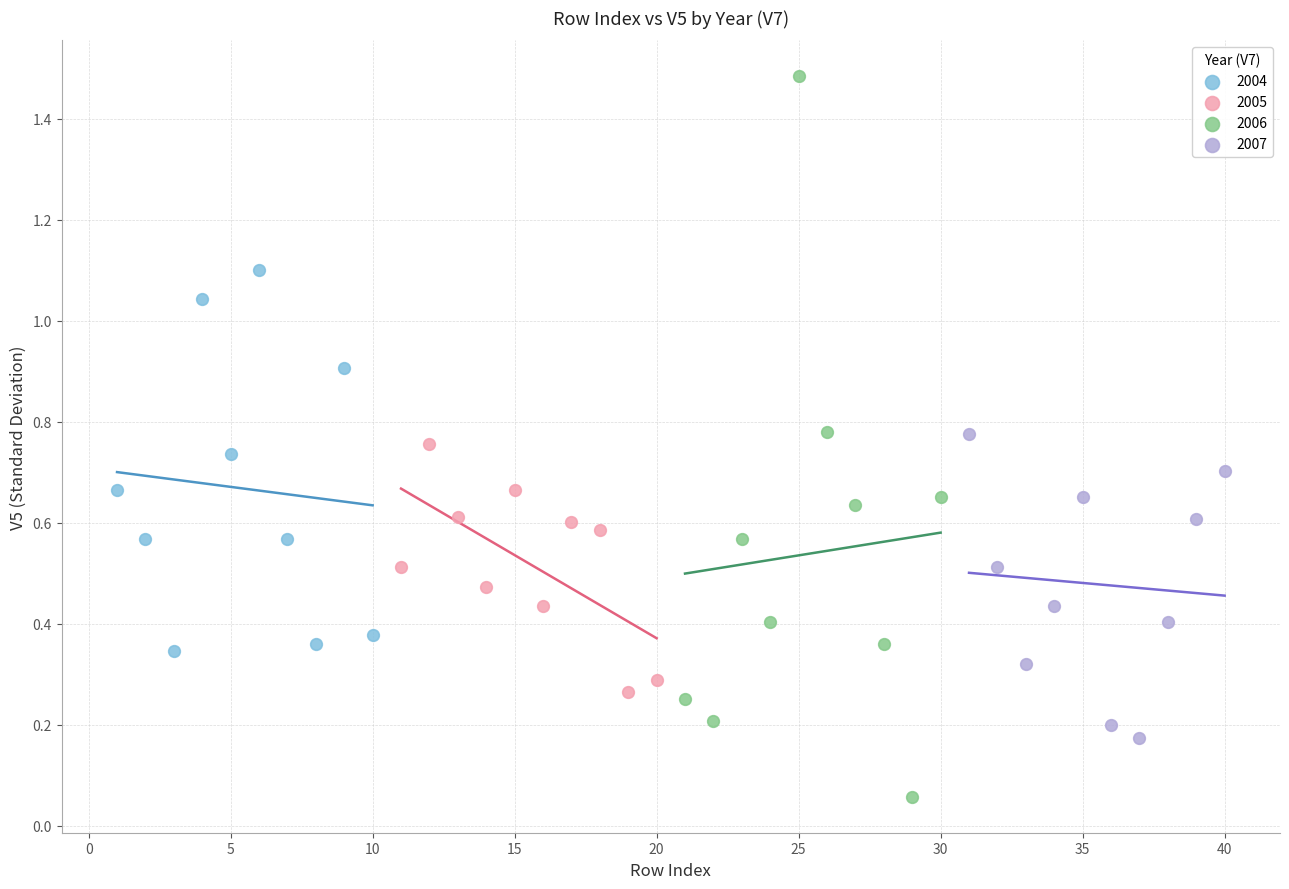

What are all the series names shown in the legend?

2004, 2005, 2006, 2007